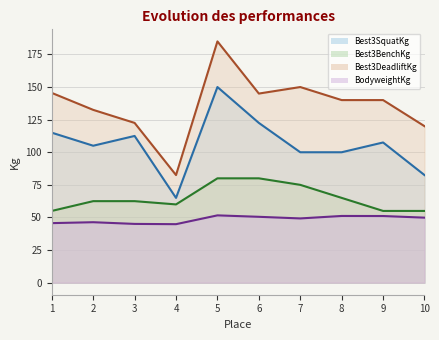

How many interior local valleys does the Best3SquatKg series have?

2